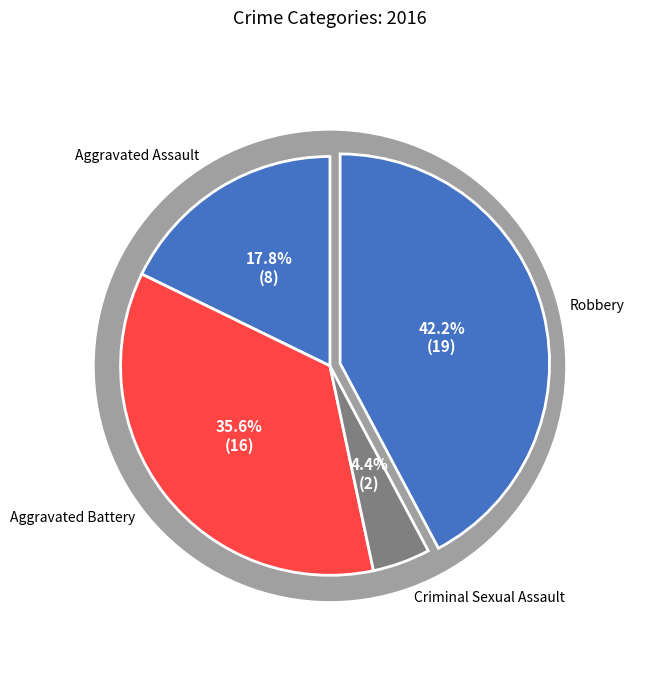

True or false: Aggravated Assault accounts for 18% of the total.

True